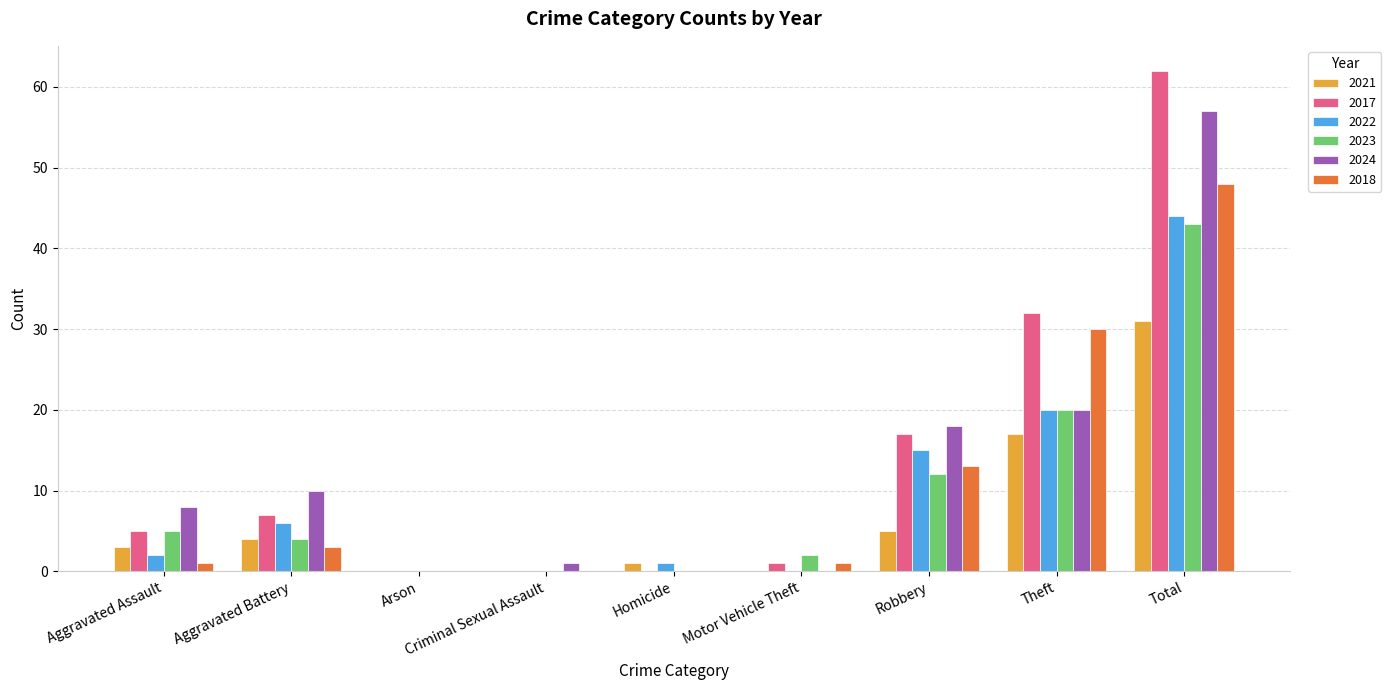

What is the maximum value for 2023?

43